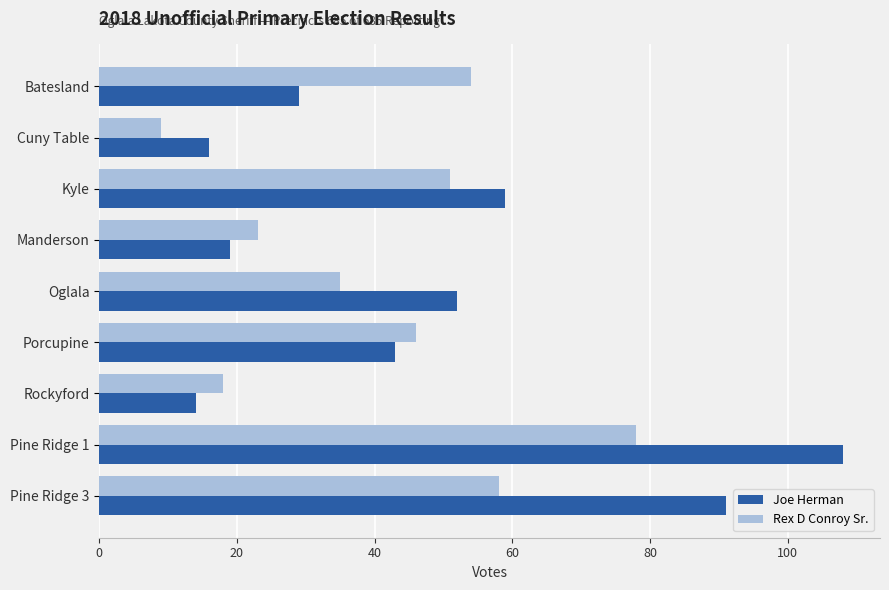

What is the maximum value shown in the chart?

108